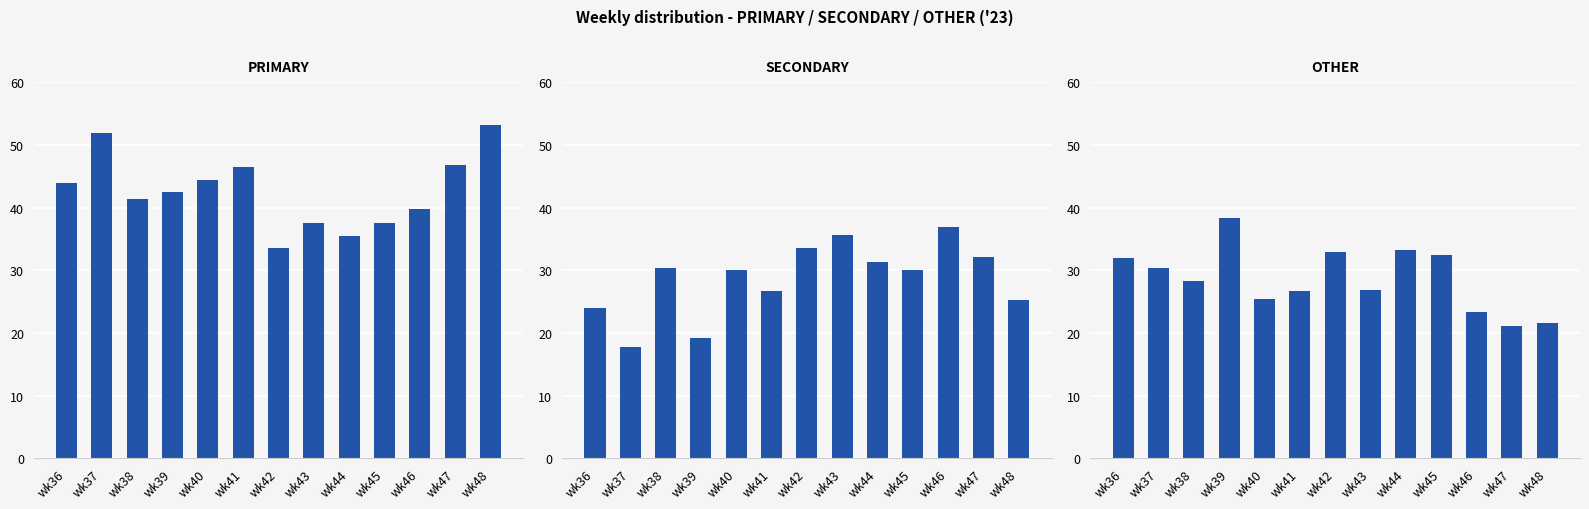

What is the minimum value shown in the chart?

17.7